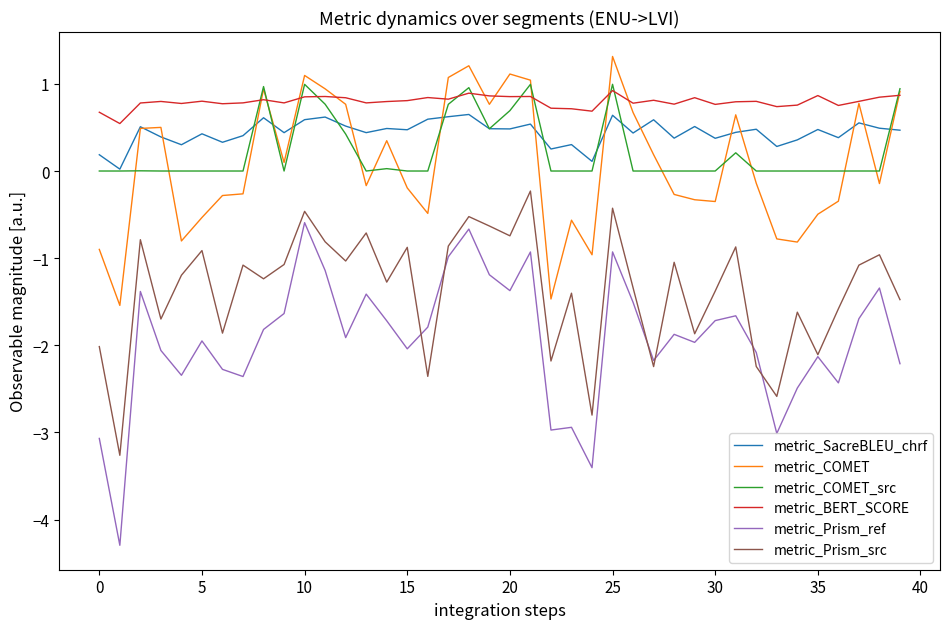

What is the difference between the second highest and minimum values in the metric_SacreBLEU_chrf series?

0.6